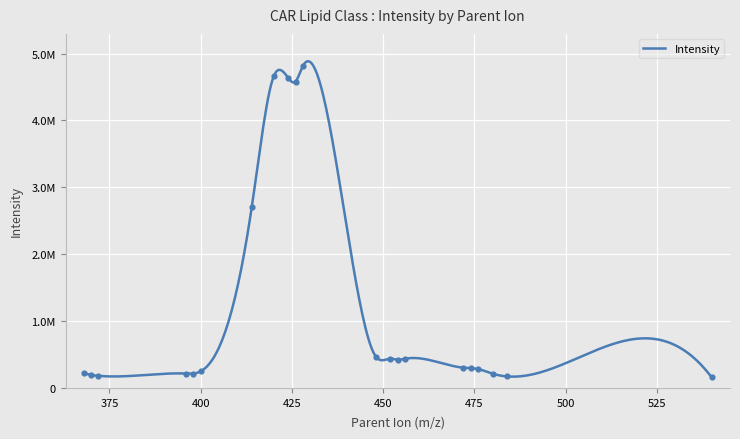

What is the change in value from 370 to 456?

+242115.7